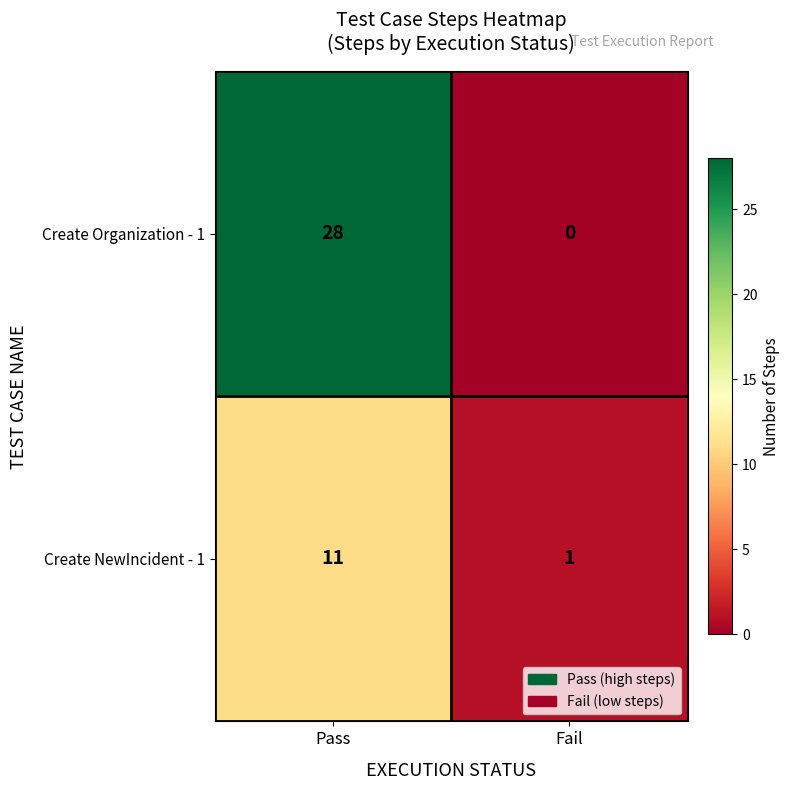

Is it true that Create Organization - 1 equals 28 at Pass?

True